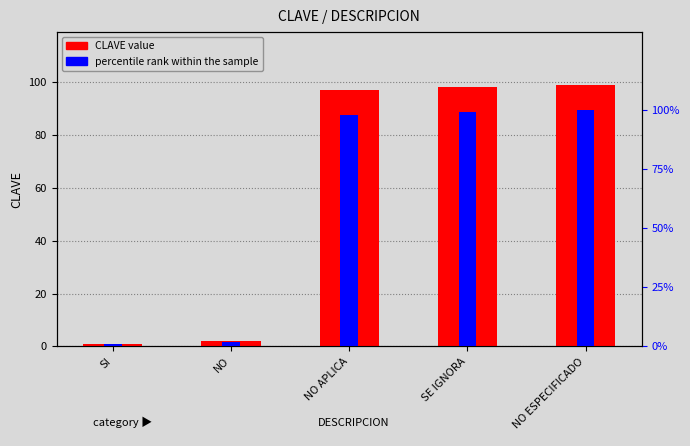

What is the maximum value for CLAVE?

99.0